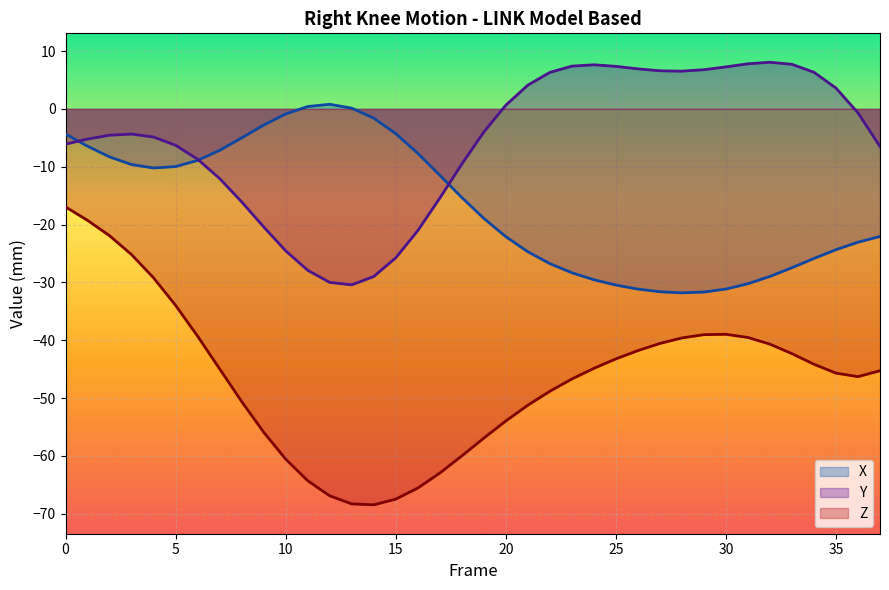

Which category has the lowest value across all series?

14